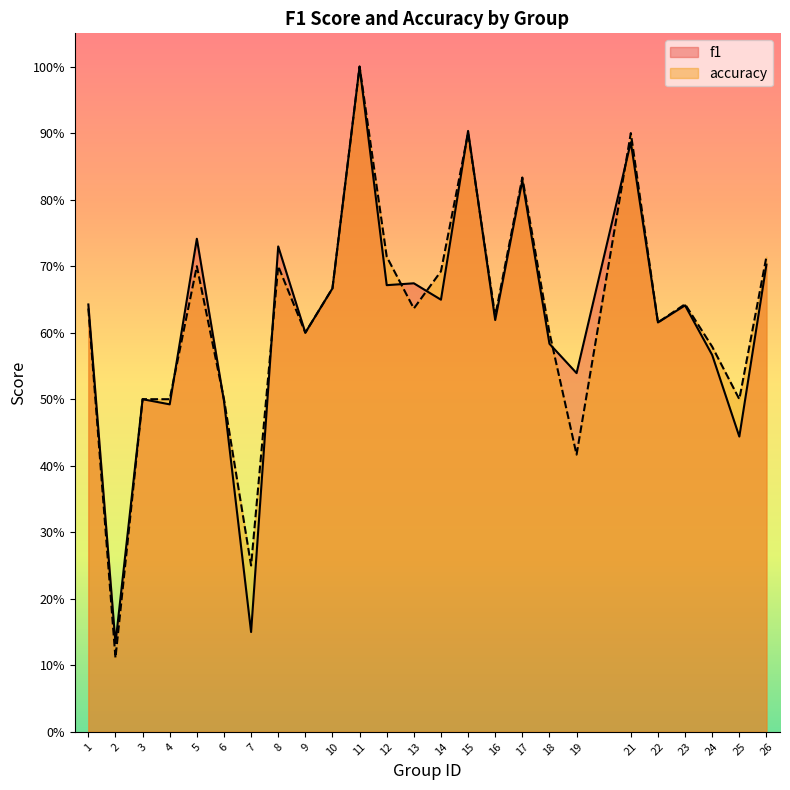

Where is f1 nearest to the value 0?

2